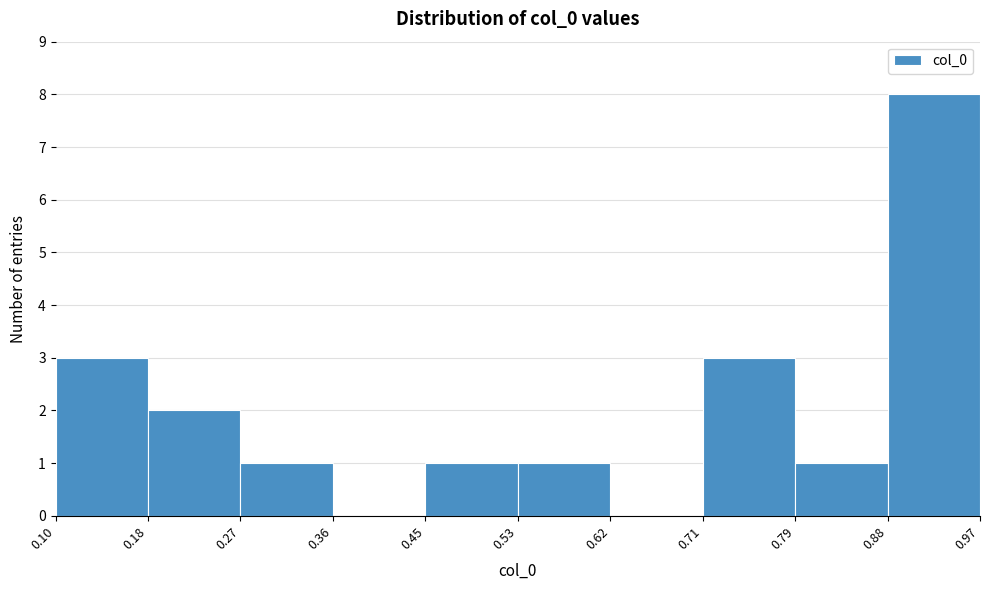

How tall is the bar that spans 0.18 to 0.27 on the x-axis? The values are not printed on the chart, so give them approximately, as read against the axis.

2